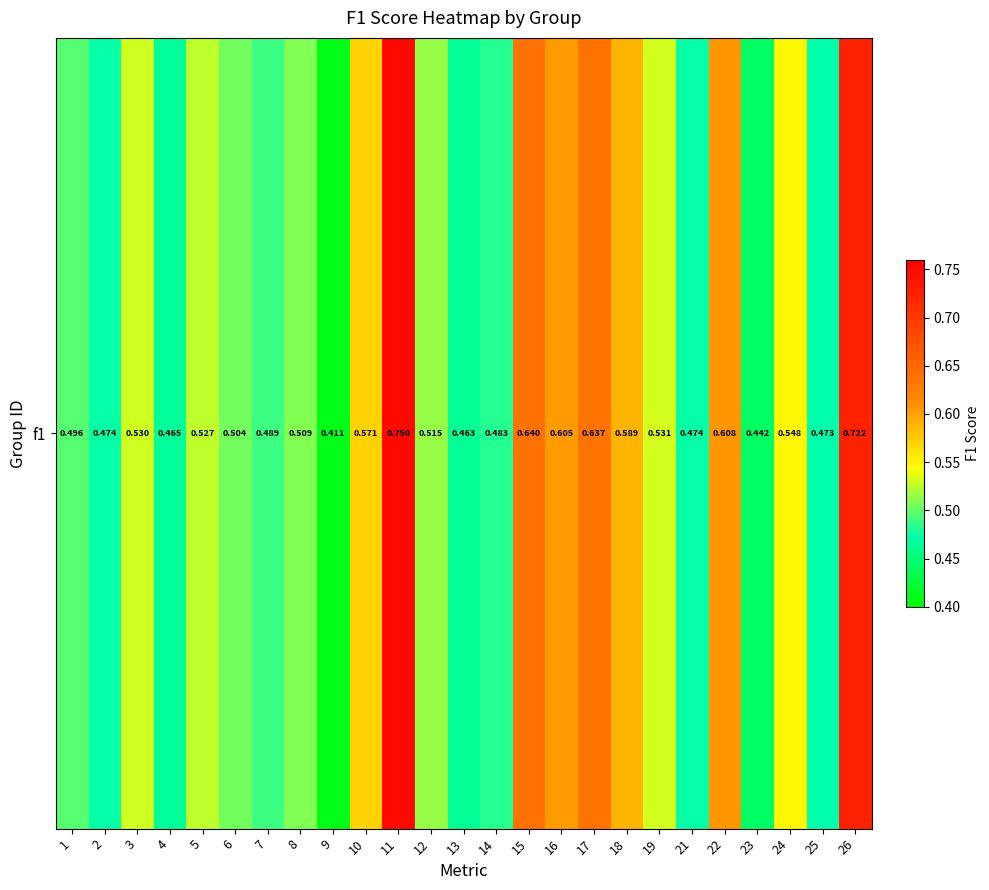

What is the change in value from 2 to 5?

+0.1